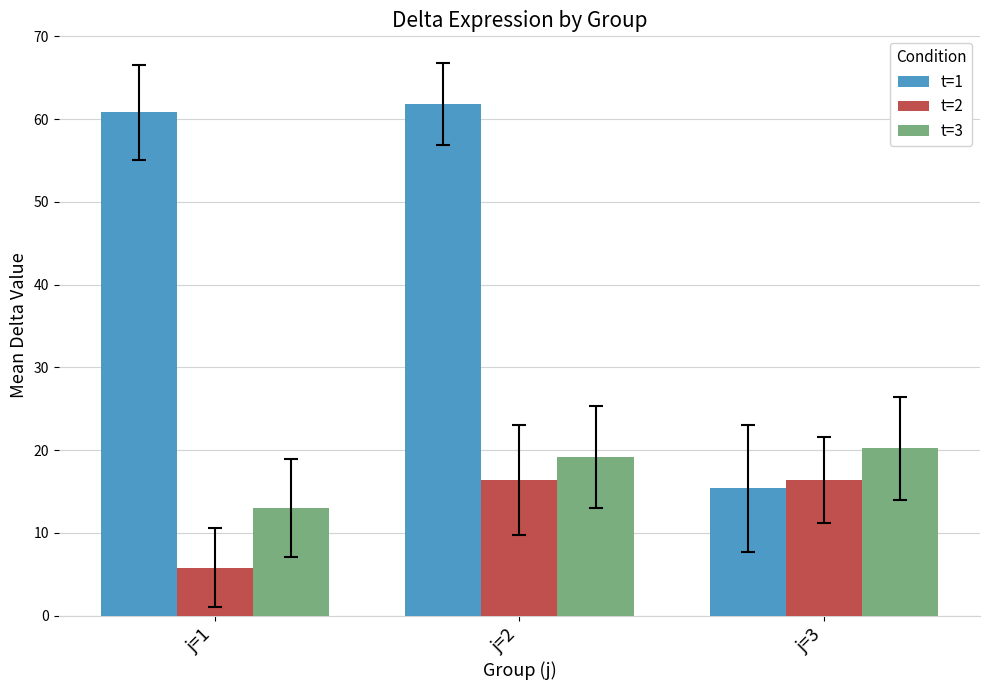

Is it true that t=2 equals 8.6 at j=1?

False